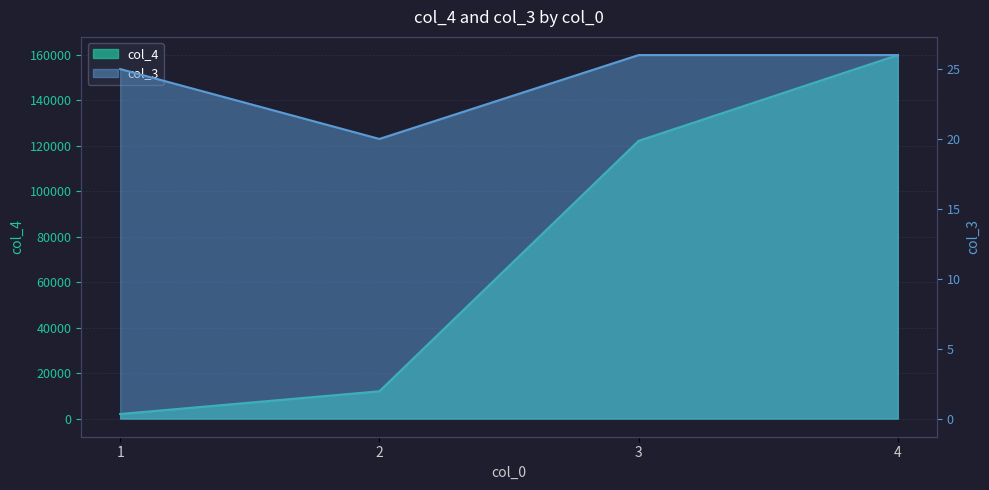

How many lines are shown in the chart?

2